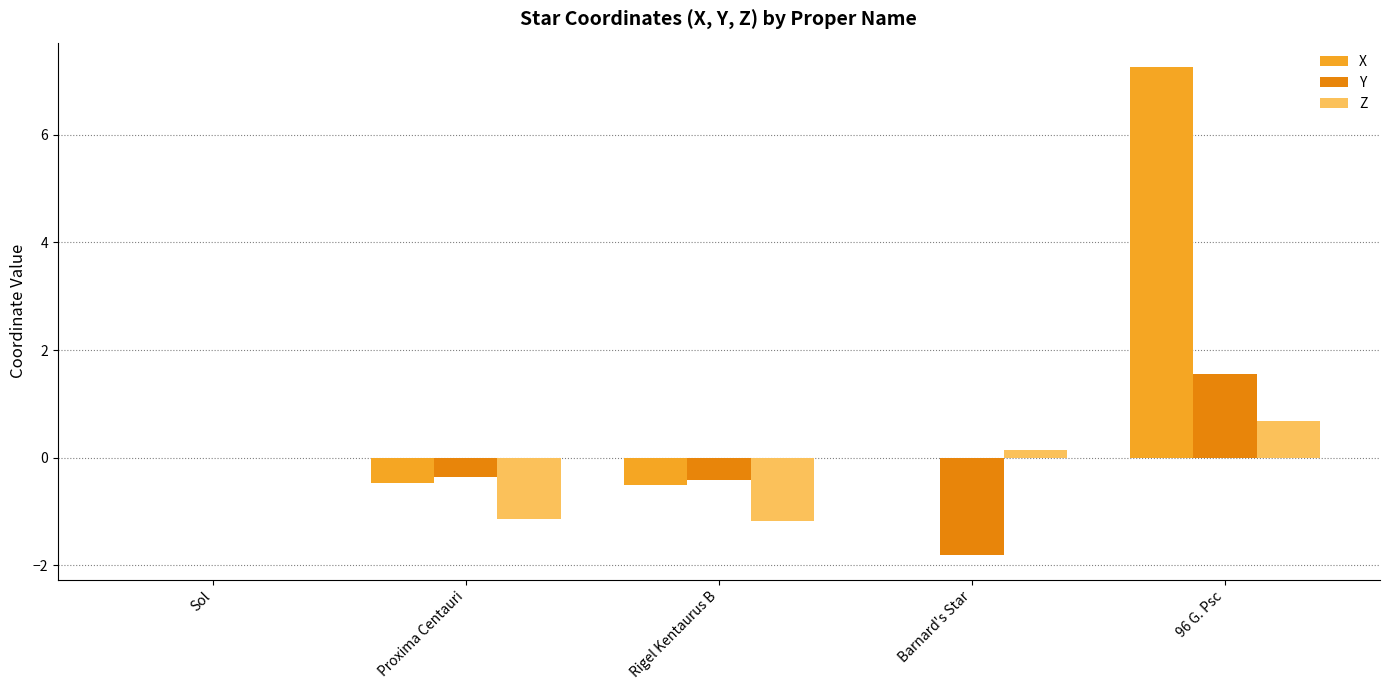

Which category has the highest value across all series?

96 G. Psc